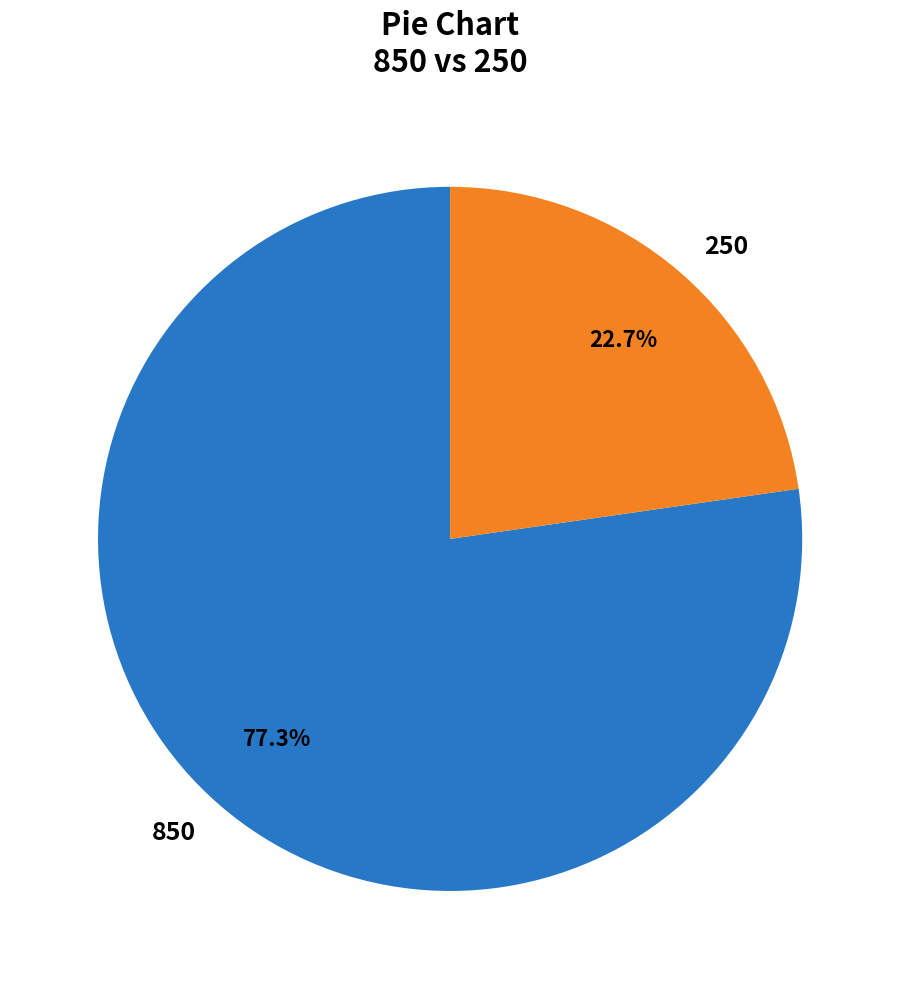

Approximately how many times larger is the value at 850 compared to 250?

3.4